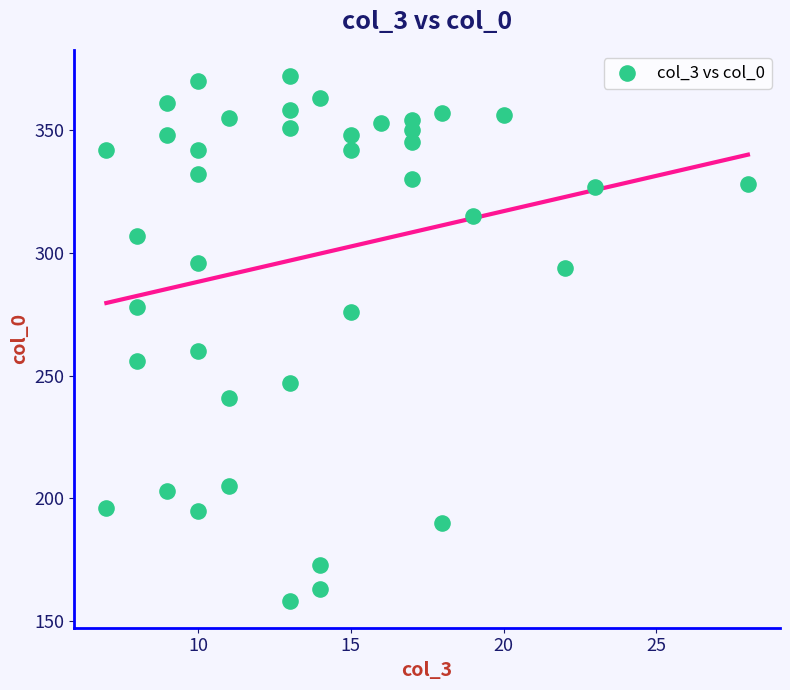

What is the range of Y values (max minus min)?

214